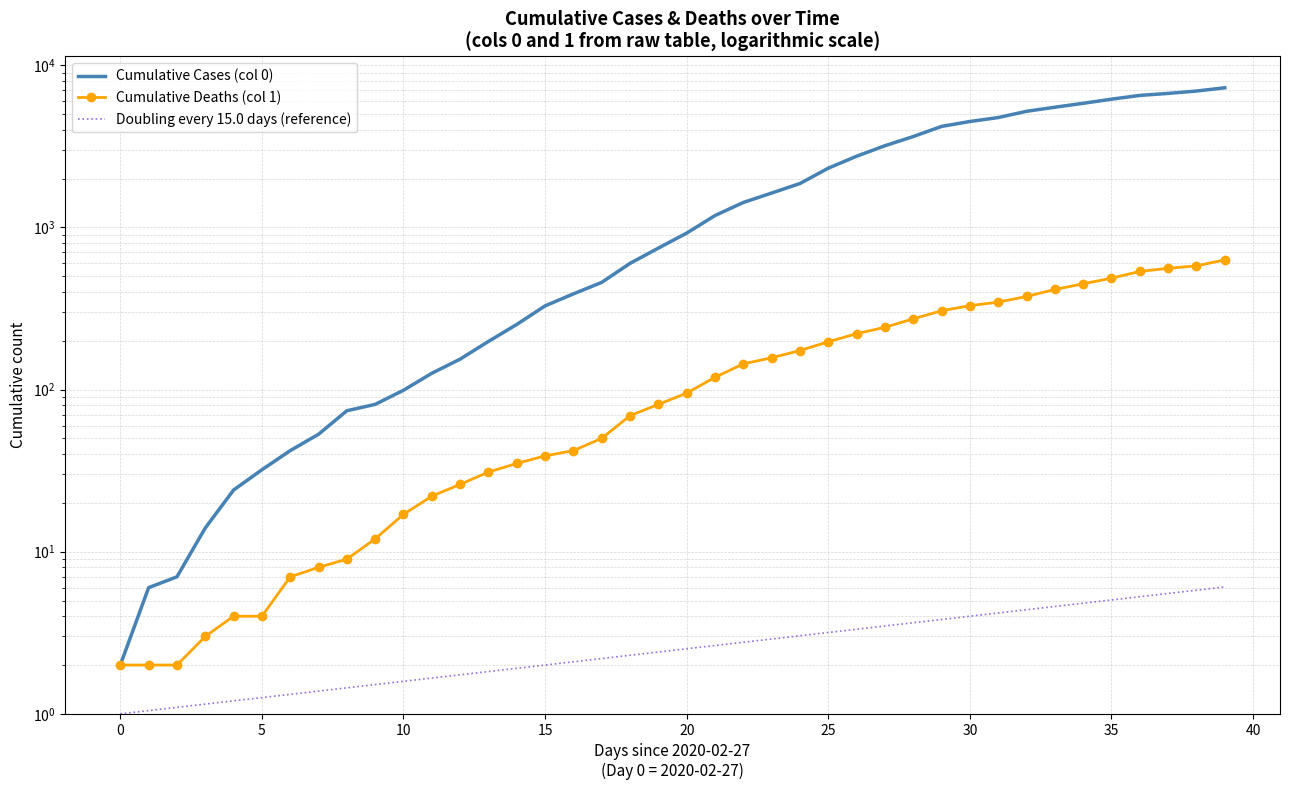

The Cumulative Cases (col 0) series shows 35.1 at 11. True or false?

False